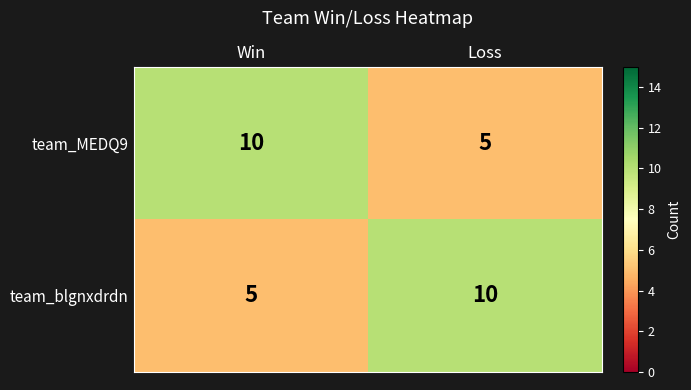

Is the value of team_MEDQ9 at Loss greater than the value of team_blgnxdrdn at Loss?

No